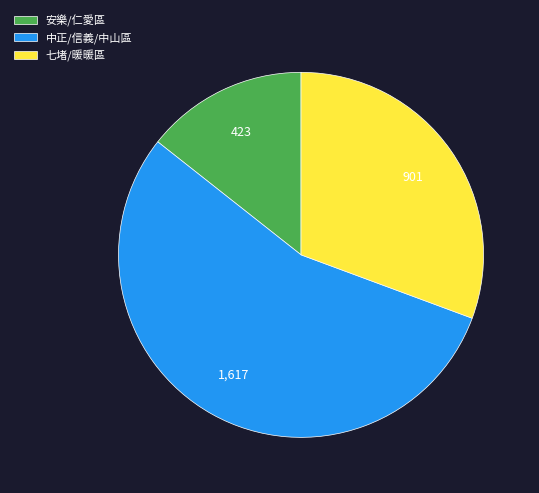

What is the largest slice in the pie chart?

中正/信義/中山區